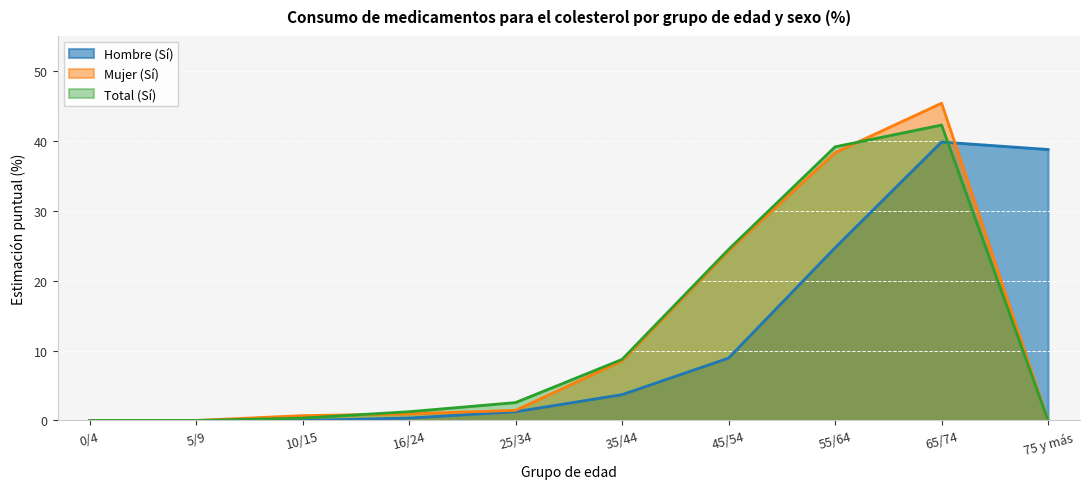

Reading left to right, extract all data points from this chart.

Hombre (Sí): 0.0	0.0	0.0	0.3	1.2	3.7	8.9	24.7	39.8	38.8
Mujer (Sí): 0.0	0.0	0.7	0.9	1.4	8.5	24.3	38.3	45.4	0.0
Total (Sí): 0.0	0.0	0.3	1.2	2.6	8.7	24.5	39.1	42.3	0.0